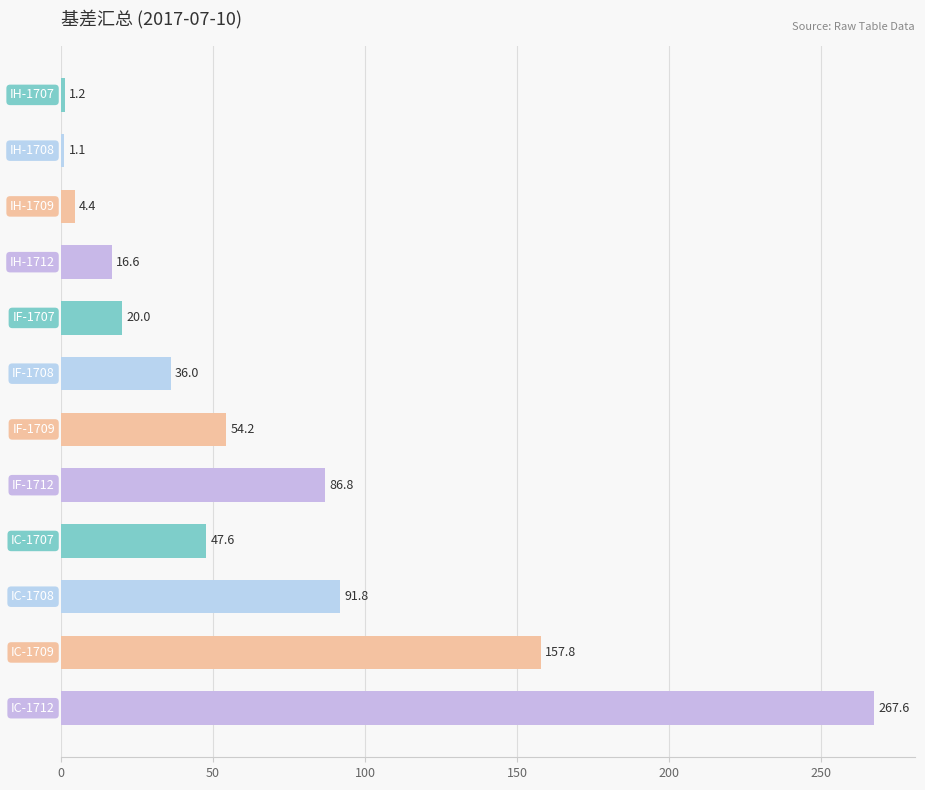

What is the minimum value shown in the chart?

1.1